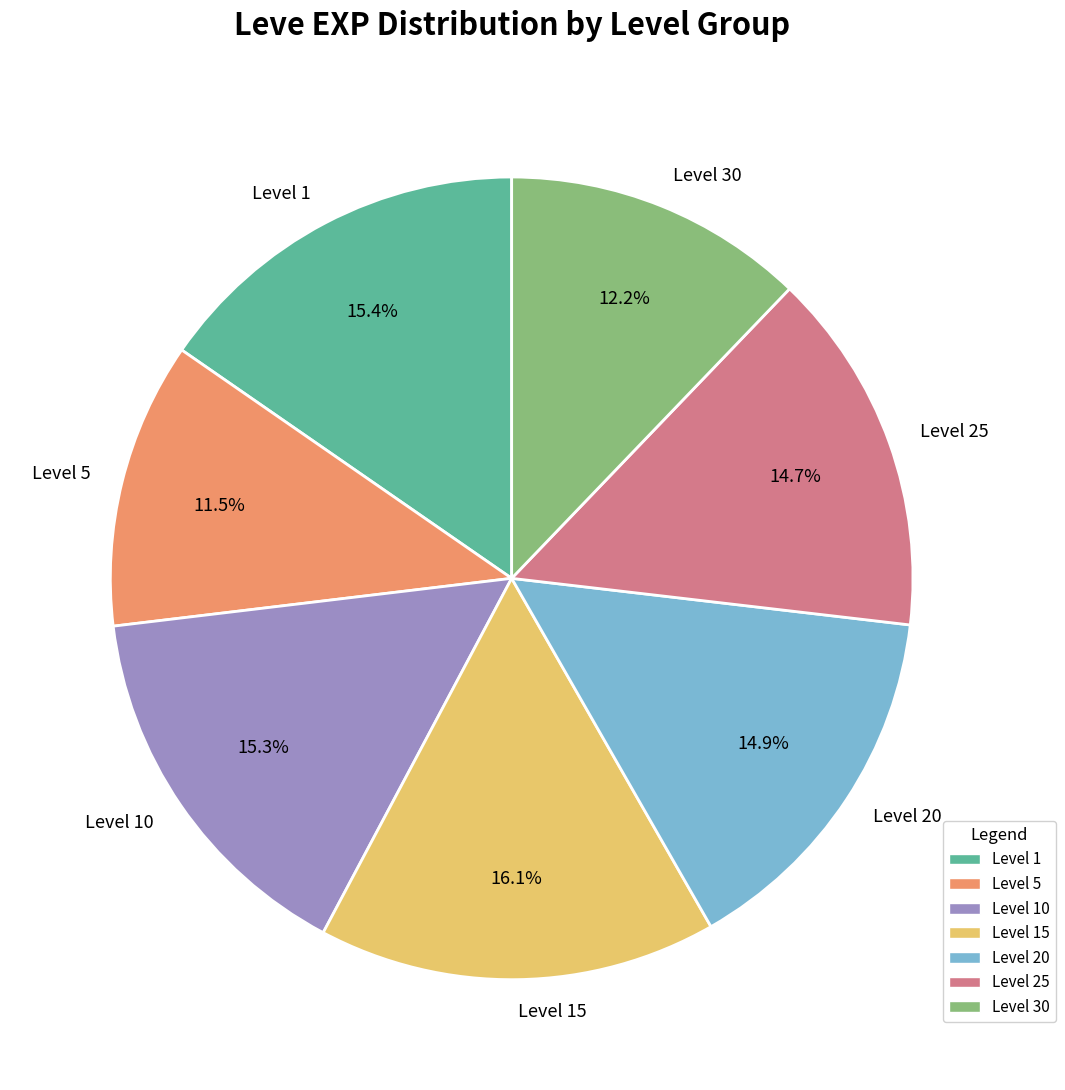

Is there a majority slice in this chart?

No